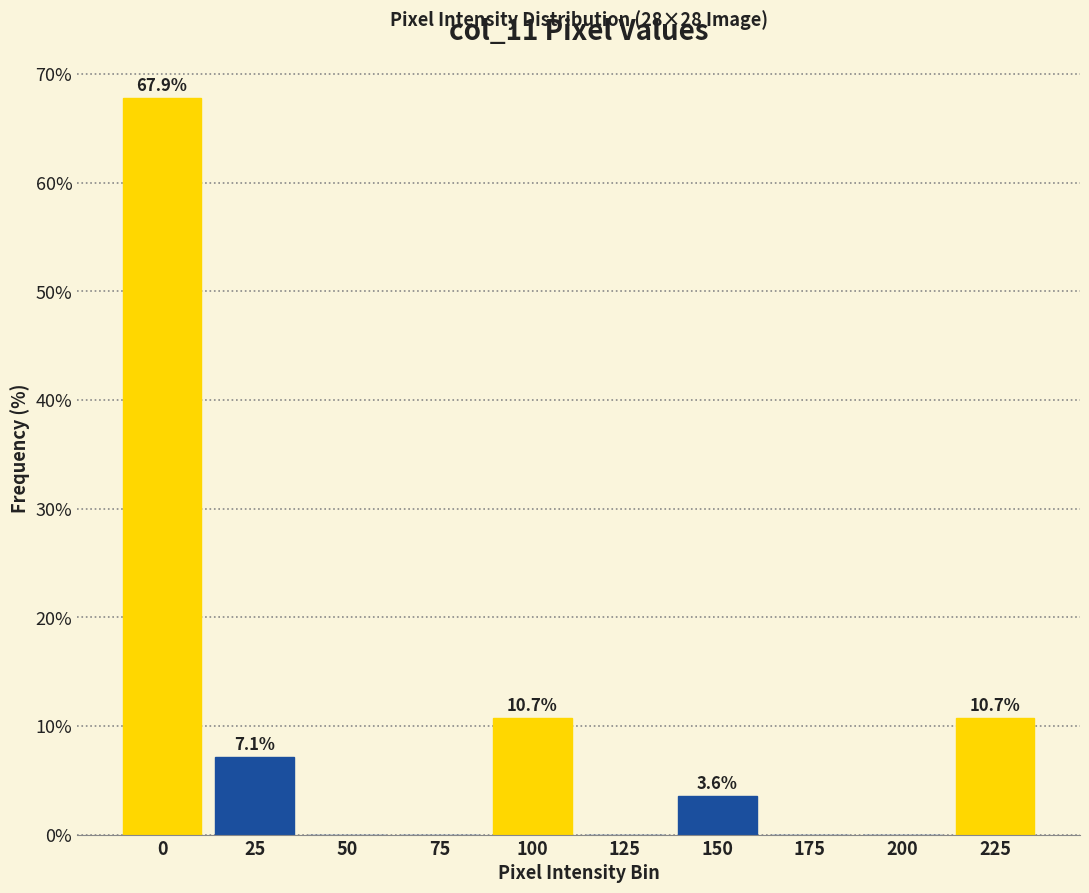

Reading right to left, extract all data points from this chart.

225=10.7	200=0.0	175=0.0	150=3.6	125=0.0	100=10.7	75=0.0	50=0.0	25=7.1	0=67.9